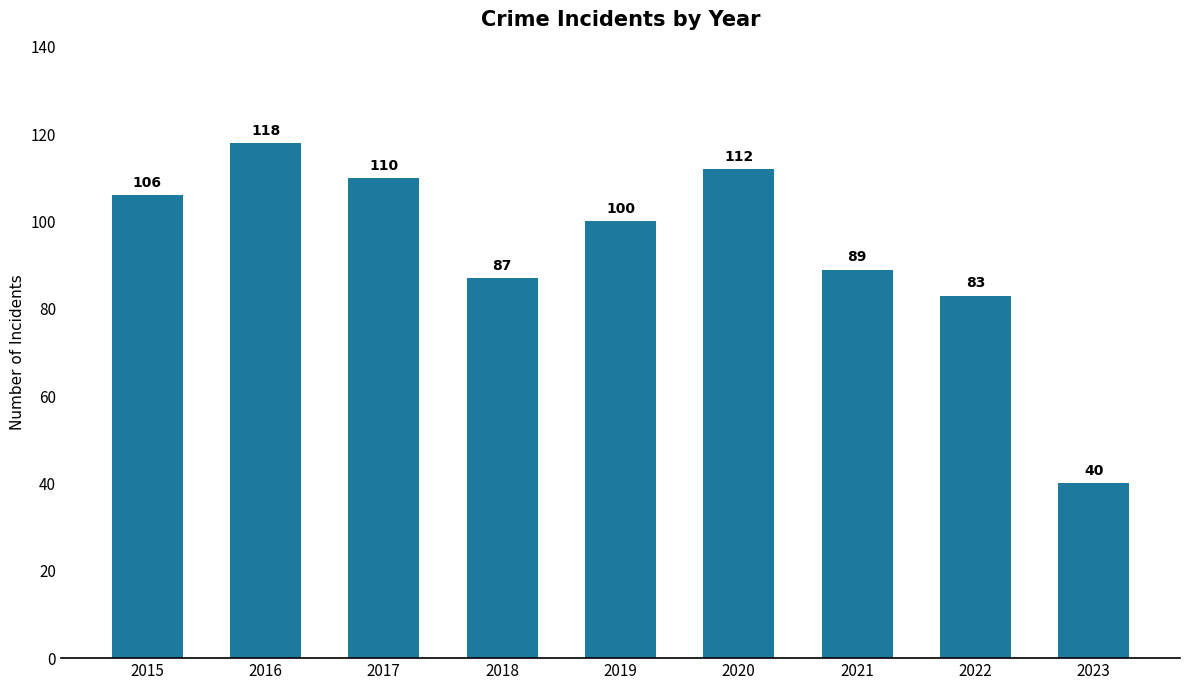

What is the ratio of the value at 2018 to the value at 2015?

0.8